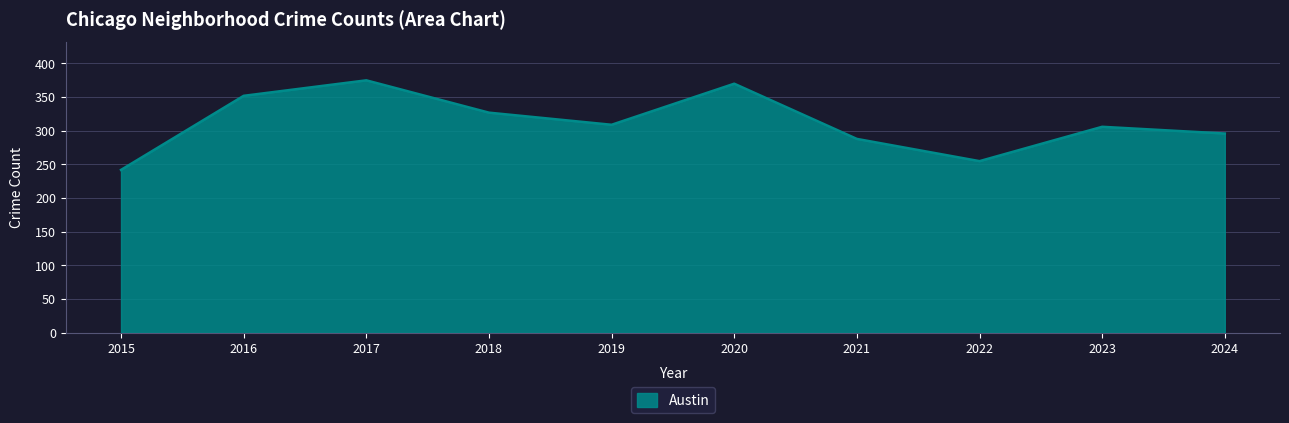

True or false: the data shows 242 at 2015.

True